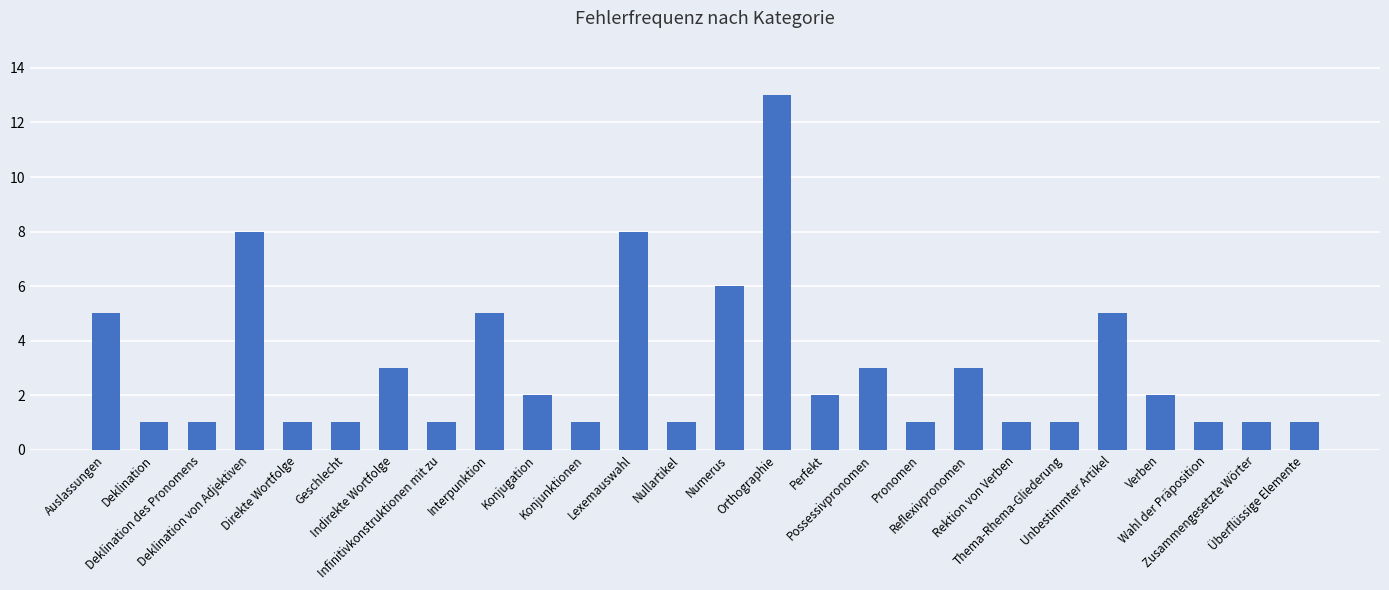

What is the greatest value displayed?

13